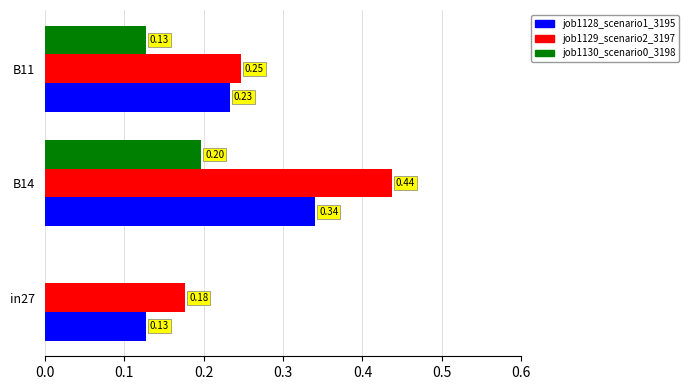

Between in27 and B11, which series saw the biggest shift?

job1130_scenario0_3198